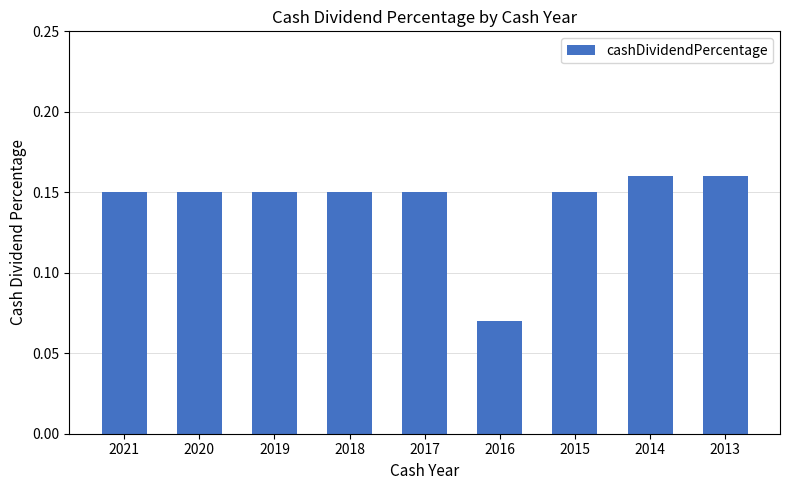

Does the chart contain any negative values?

No